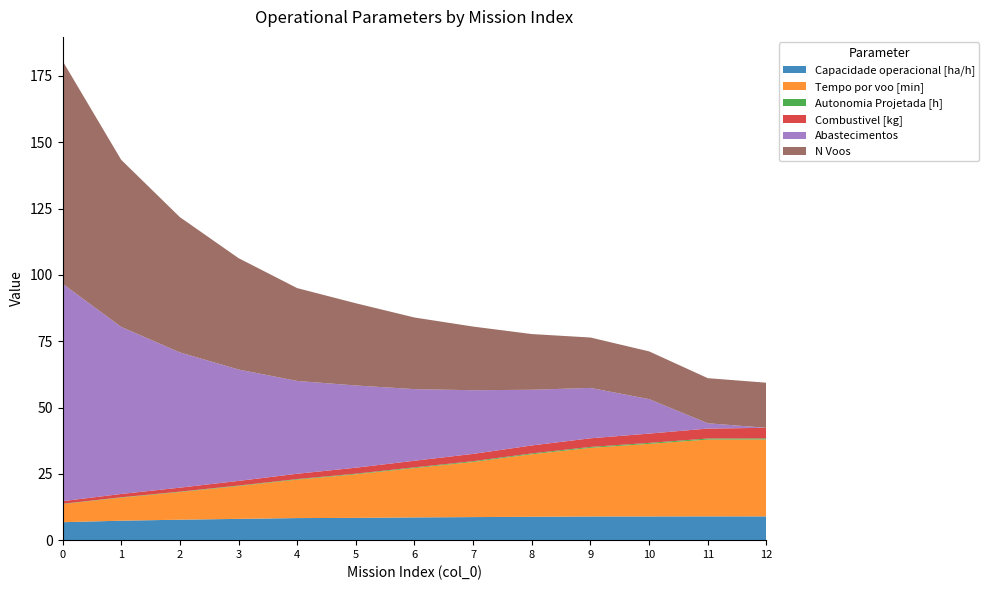

Reading left to right, extract all data points from this chart.

Capacidade operacional [ha/h]: 0=6.8	1=7.3	2=7.7	3=8.0	4=8.3	5=8.4	6=8.6	7=8.7	8=8.8	9=8.9	10=8.9	11=9.0	12=9.0
Tempo por voo [min]: 0=6.8	1=8.7	2=10.4	3=12.4	4=14.5	5=16.4	6=18.6	7=20.8	8=23.6	9=25.9	10=27.4	11=29.0	12=29.0
Autonomia Projetada [h]: 0=0.1	1=0.1	2=0.2	3=0.2	4=0.2	5=0.2	6=0.3	7=0.3	8=0.3	9=0.3	10=0.4	11=0.4	12=0.4
Combustivel [kg]: 0=1.0	1=1.2	2=1.5	3=1.8	4=2.0	5=2.2	6=2.5	7=2.8	8=3.0	9=3.2	10=3.5	11=3.8	12=4.0
Abastecimentos: 0=82.0	1=63.0	2=51.0	3=42.0	4=35.0	5=31.0	6=27.0	7=24.0	8=21.0	9=19.0	10=13.0	11=2.0	12=0.0
N Voos: 0=84.0	1=63.0	2=51.0	3=42.0	4=35.0	5=31.0	6=27.0	7=24.0	8=21.0	9=19.0	10=18.0	11=17.0	12=17.0